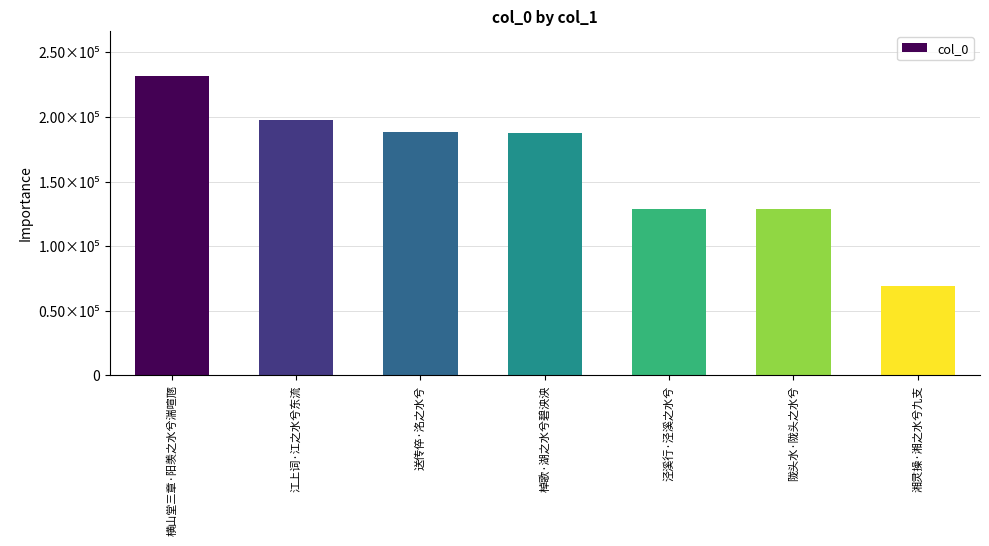

Does the chart contain any negative values?

No